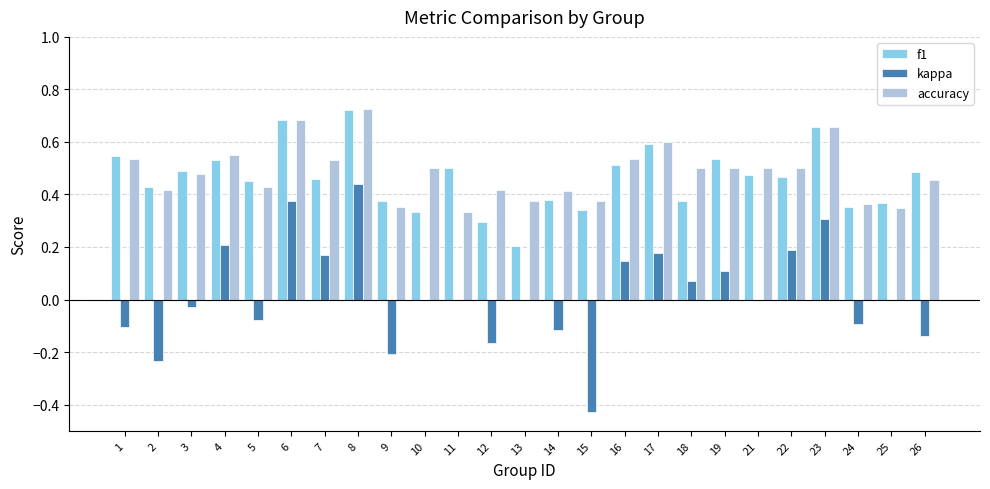

What is the sum of all kappa values?

0.6